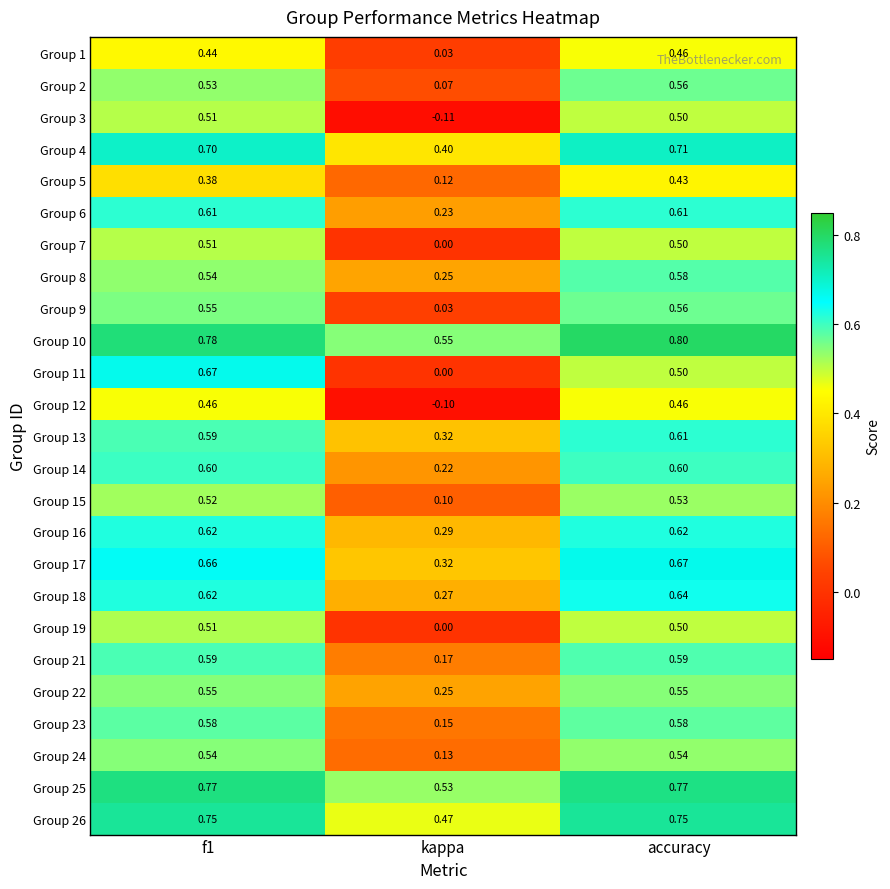

At which category is the sum across all series the highest?

accuracy